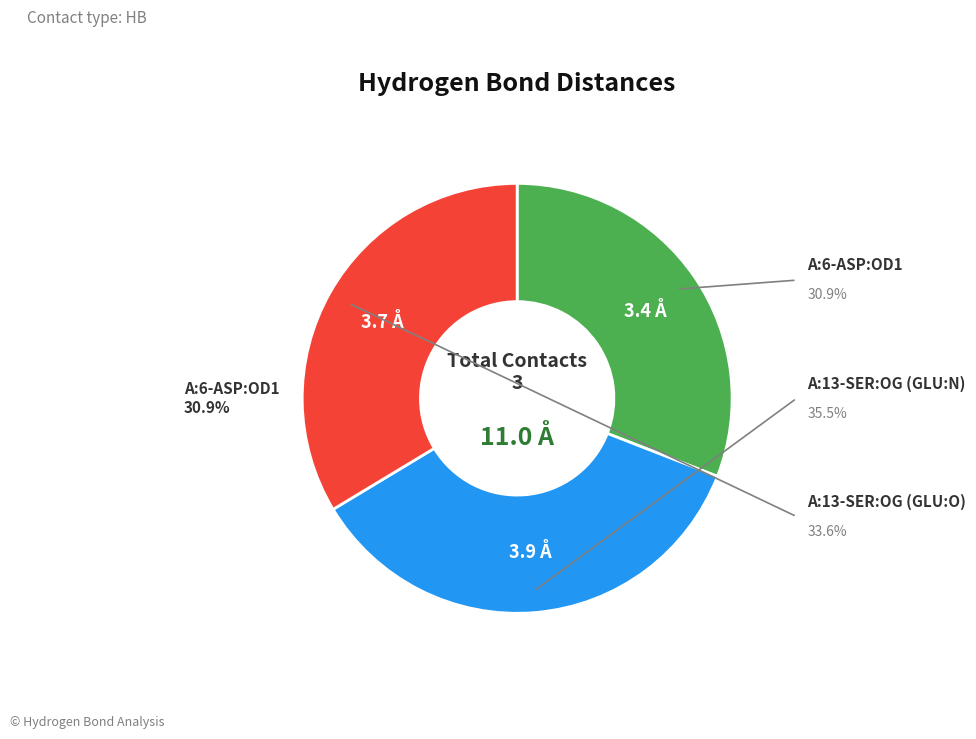

Is there a majority slice in this chart?

No